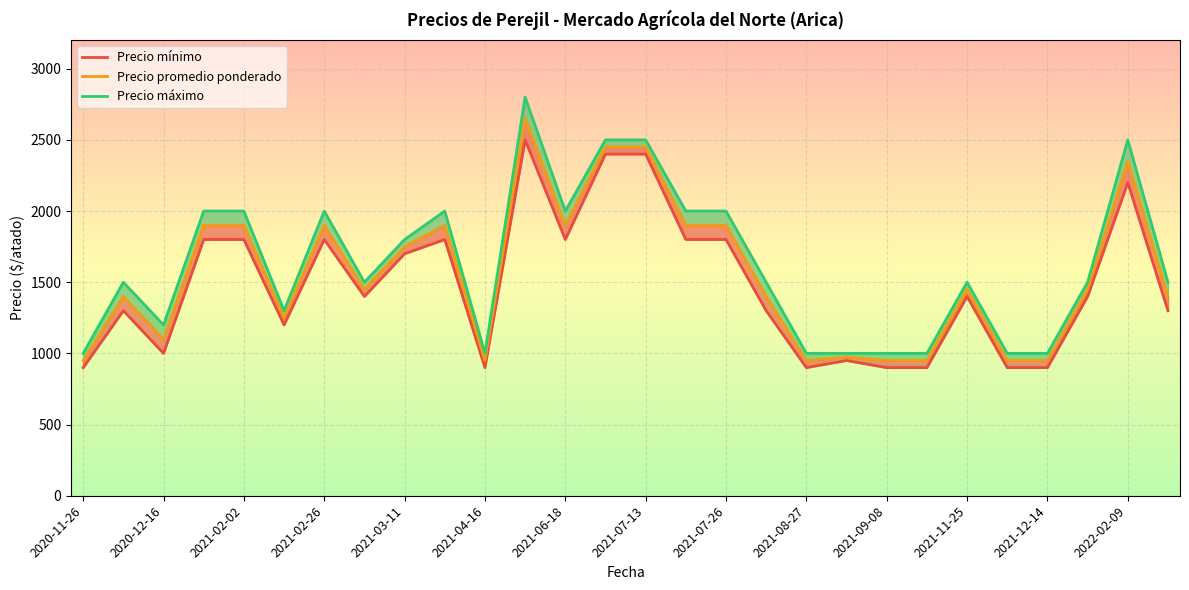

What are all the series names shown in the legend?

Precio mínimo, Precio promedio ponderado, Precio máximo